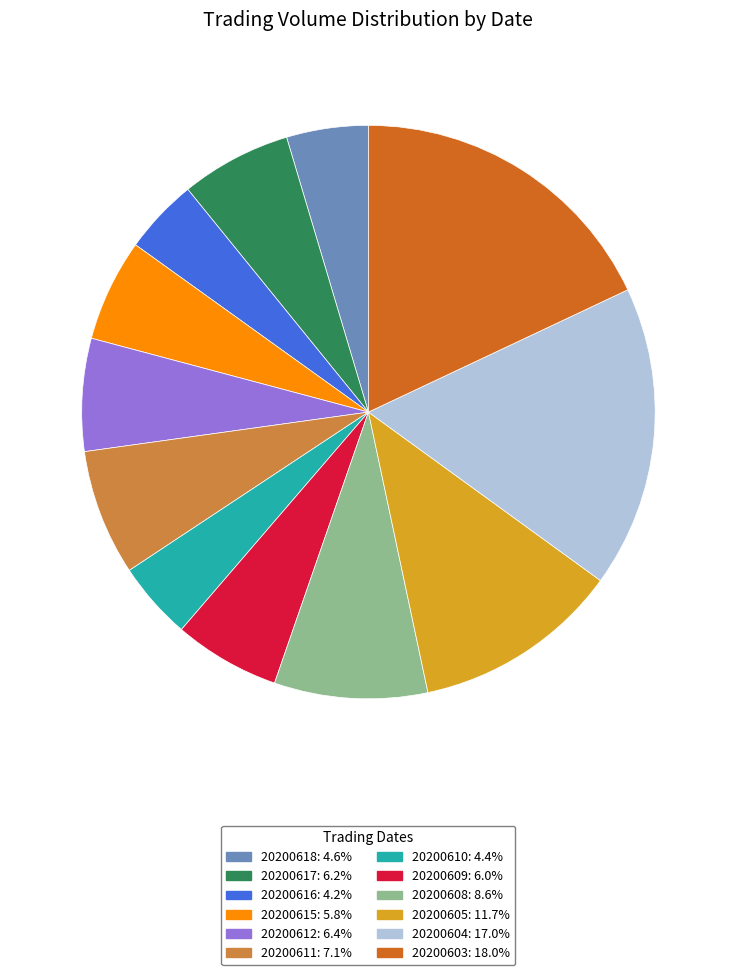

Is there a majority slice in this chart?

No